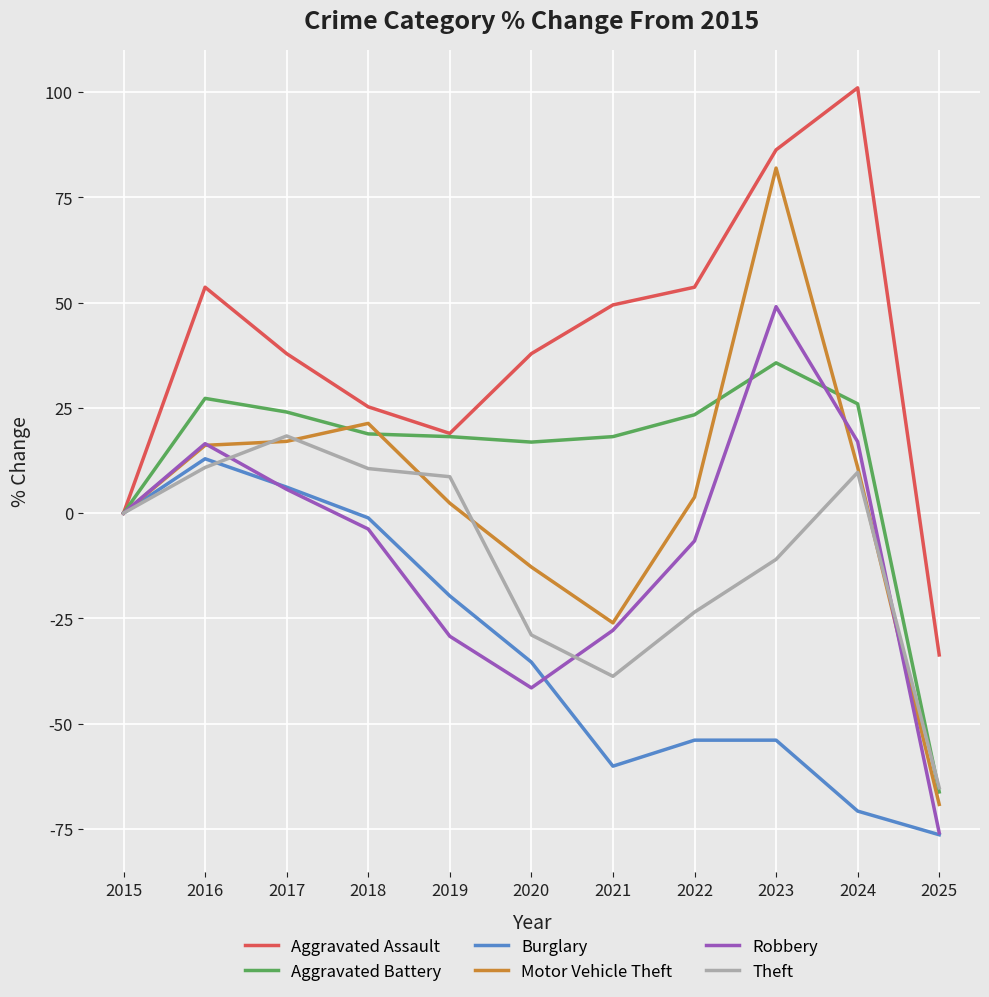

Which series changed the most between 2016 and 2022?

Burglary